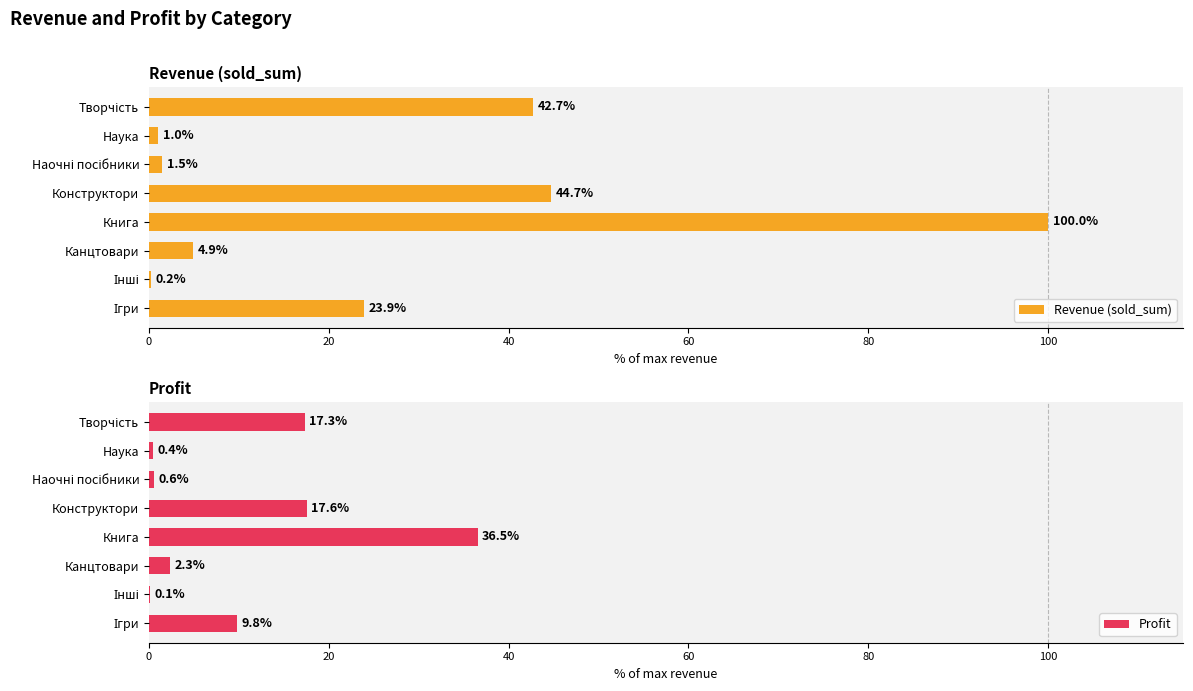

The Revenue (sold_sum) series shows 100.0 at Книга. True or false?

True